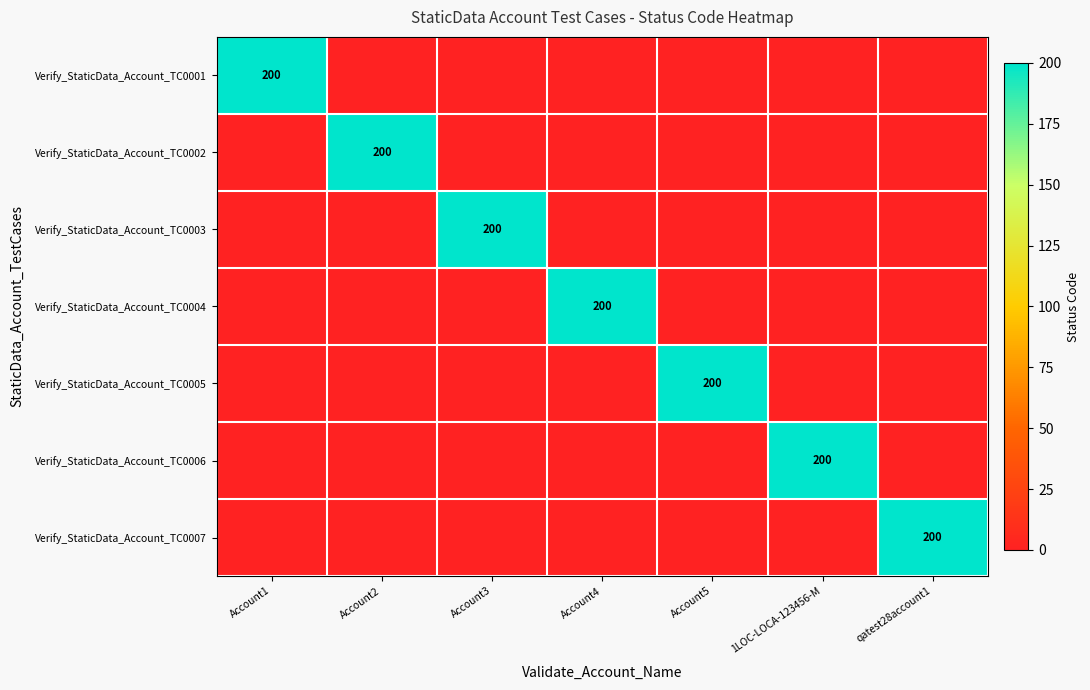

True or false: Verify_StaticData_Account_TC0005 has a value of 74 at Account5.

False